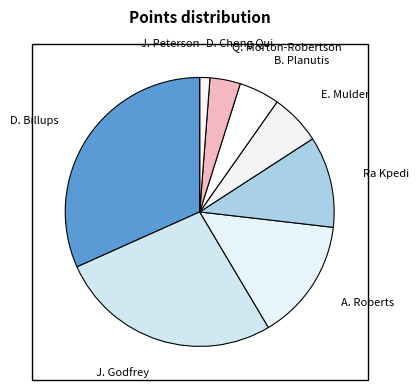

Does Q. Morton-Robertson represent more than half of the total?

No